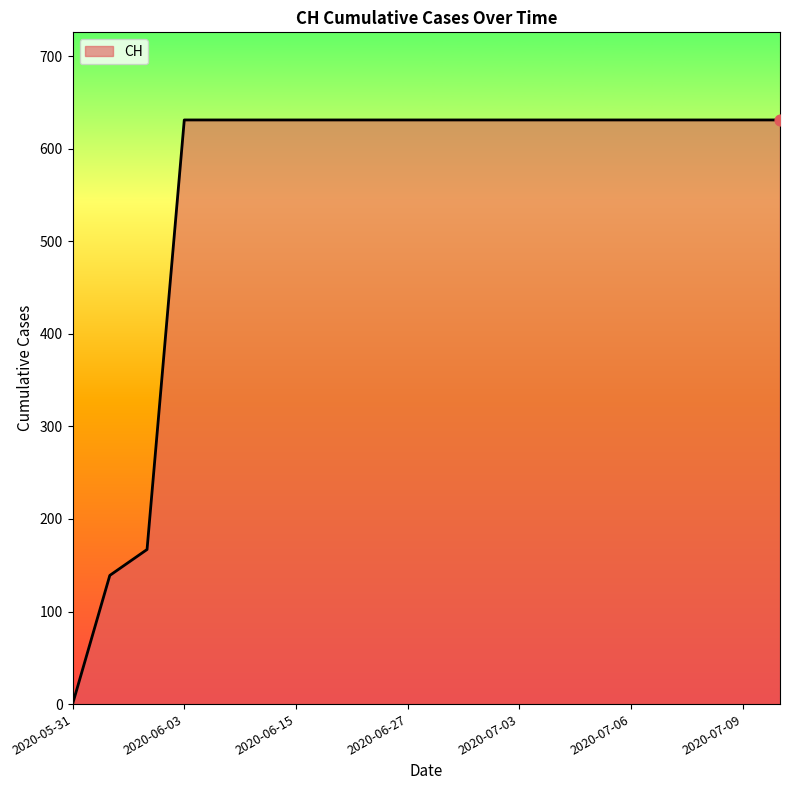

What is the greatest value displayed?

631